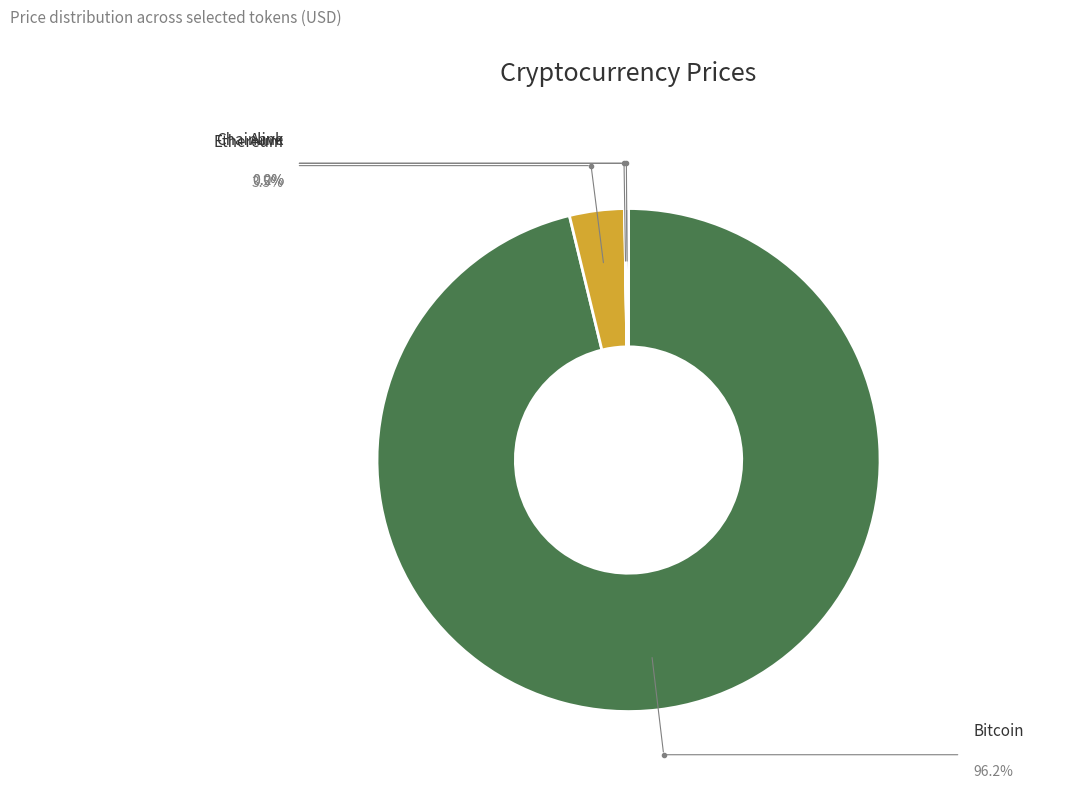

Is there any slice that represents more than half of the pie?

Yes